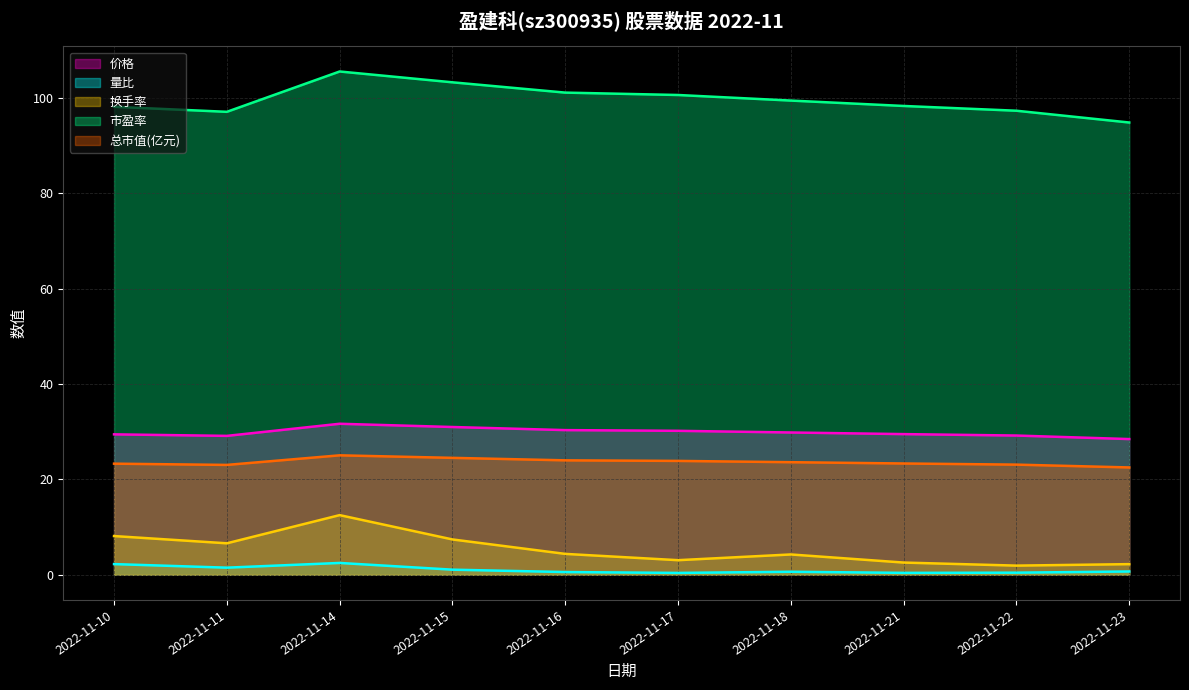

Read the 价格 value at 2022-11-15.

31.0